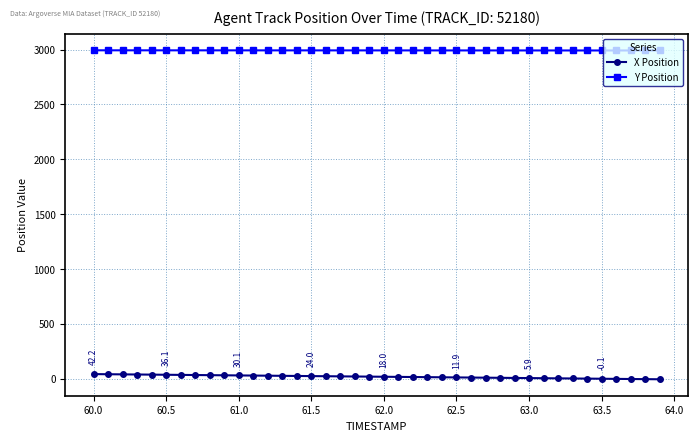

What is the average value of the X Position series?

18.6